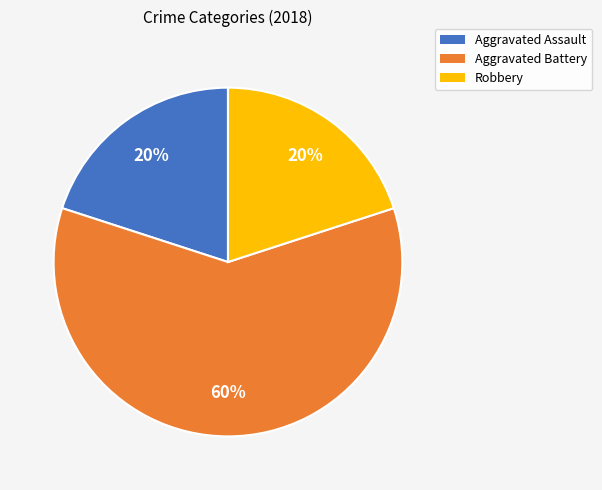

To the nearest percent, what portion does Robbery represent?

20%